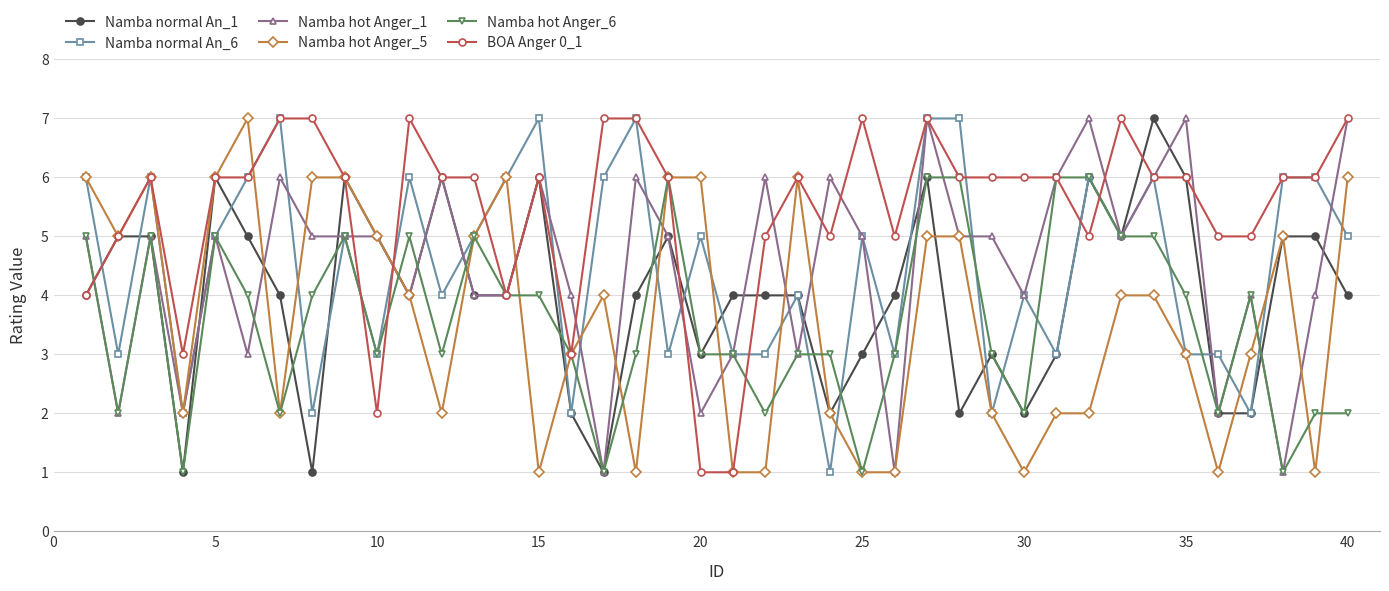

Which series has the largest total across all categories?

BOA Anger 0_1